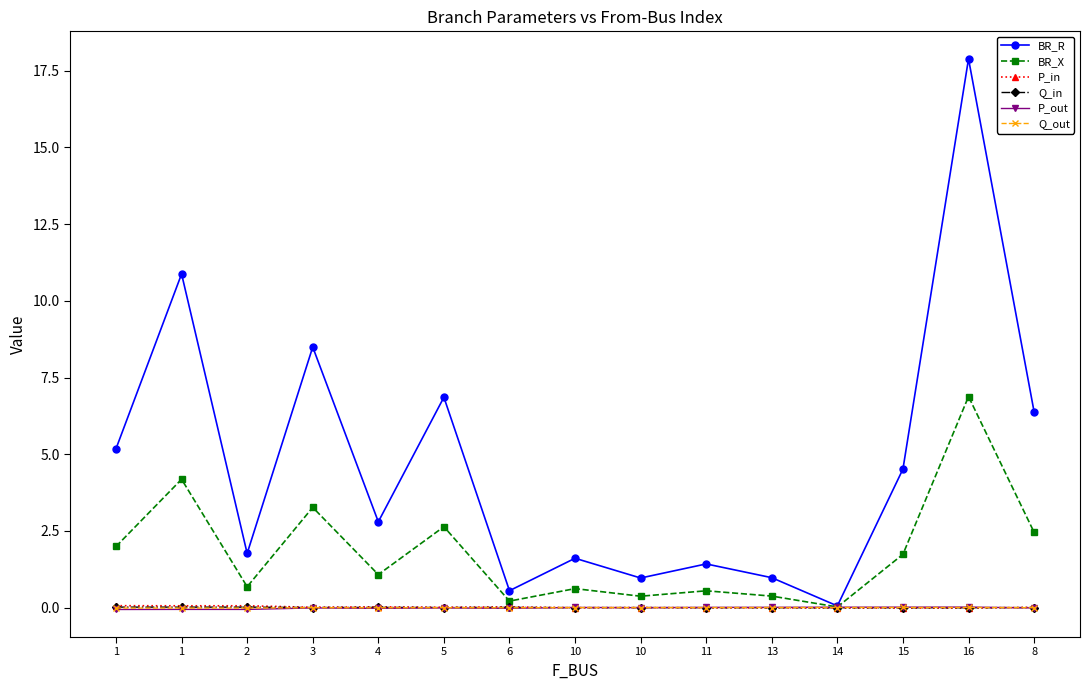

What is the label of the 6th point from the right?

11